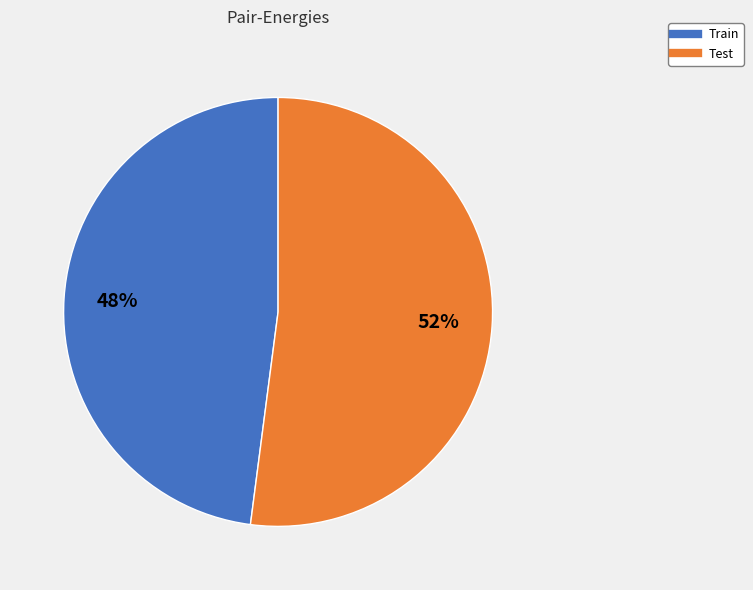

True or false: Train accounts for 48% of the total.

True